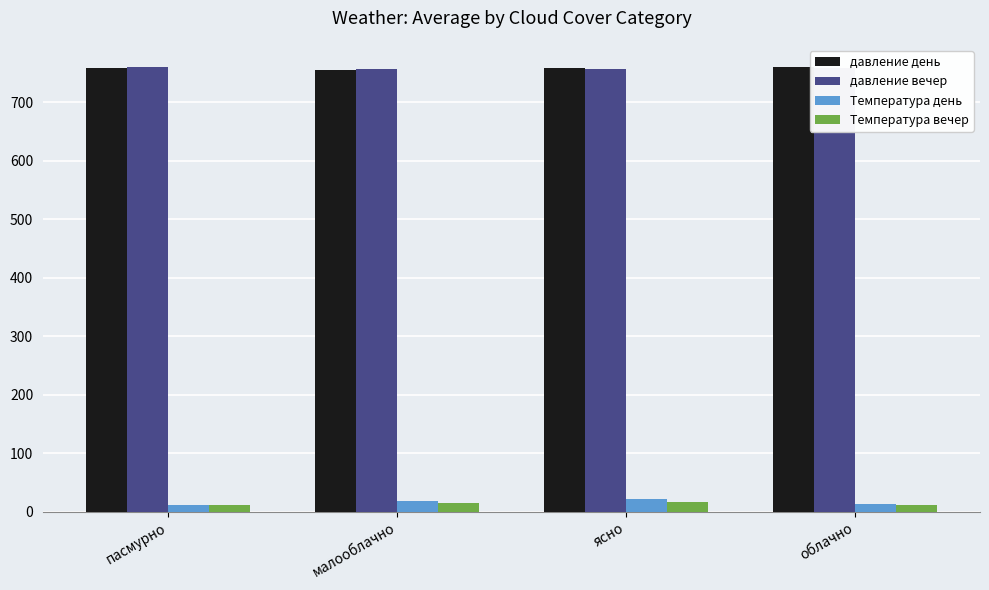

The Температура вечер series shows 15.3 at малооблачно. True or false?

True